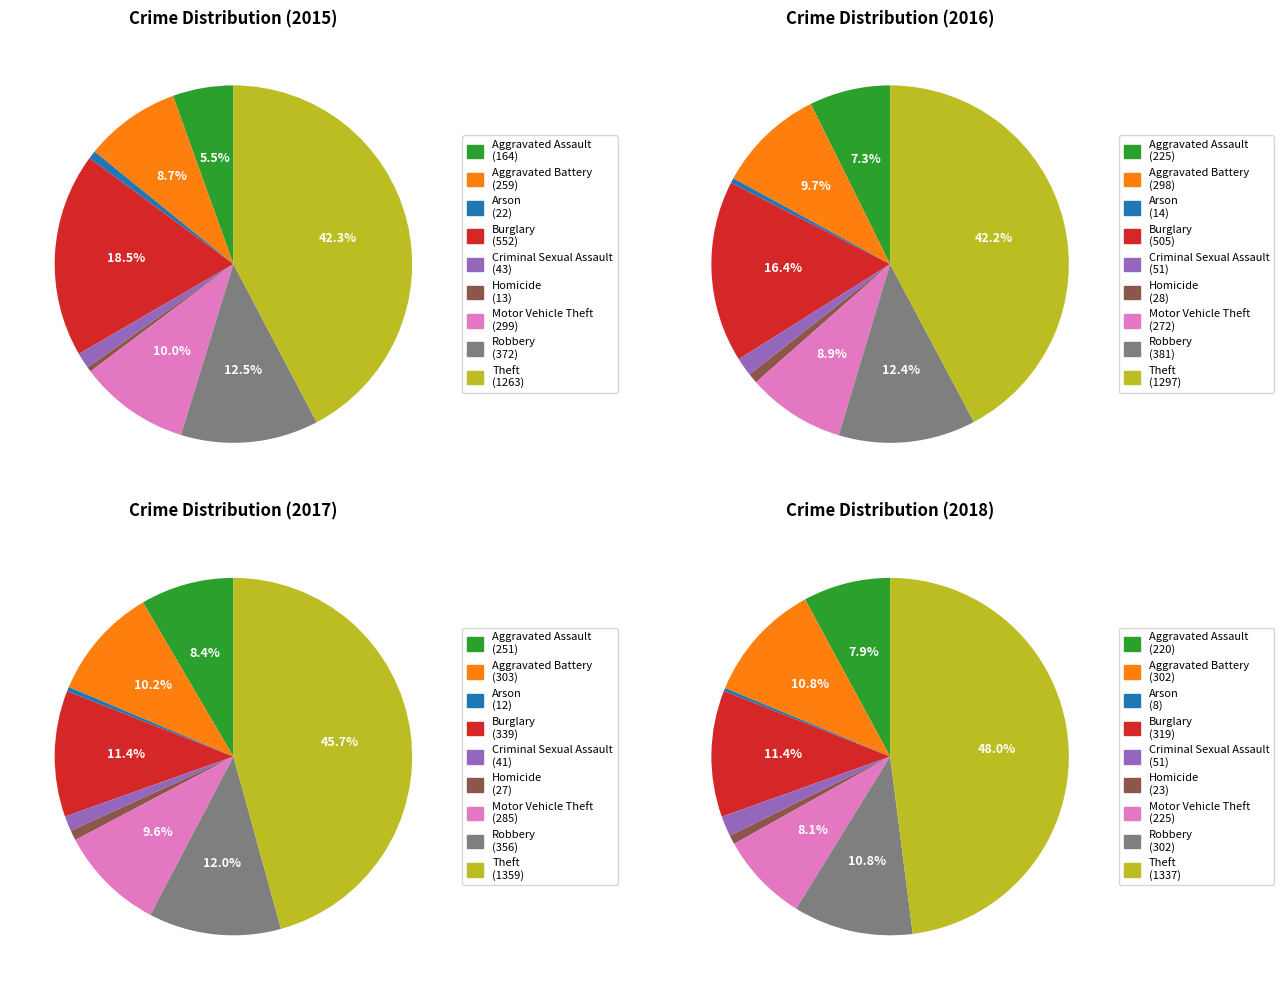

The Arson slice represents 0% of the pie. True or false?

True